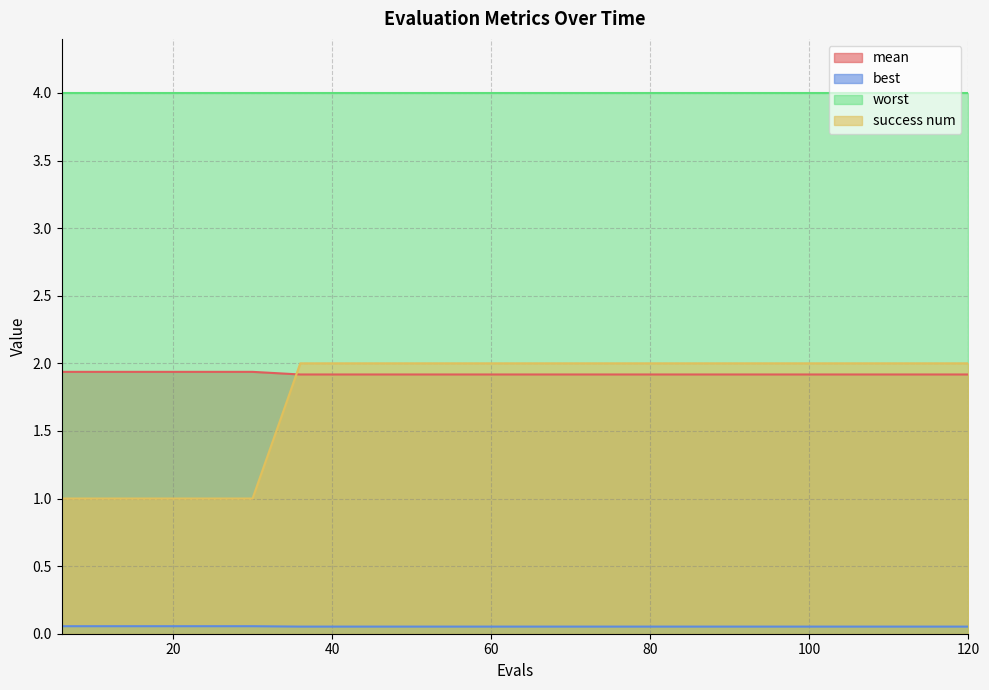

Which series has the largest total across all categories?

worst